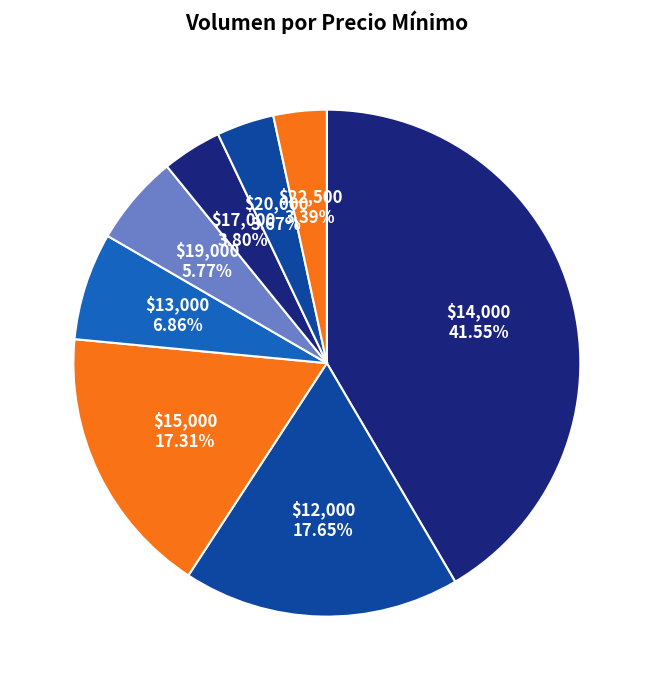

What is the largest slice in the pie chart?

$14,000